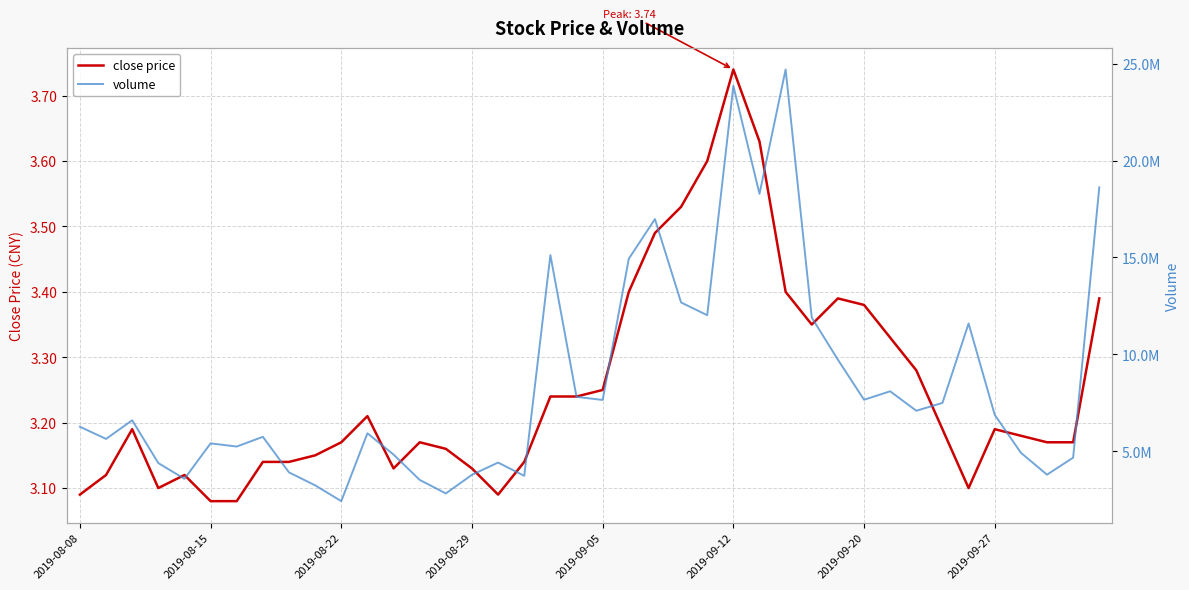

Which series has the largest total across all categories?

volume